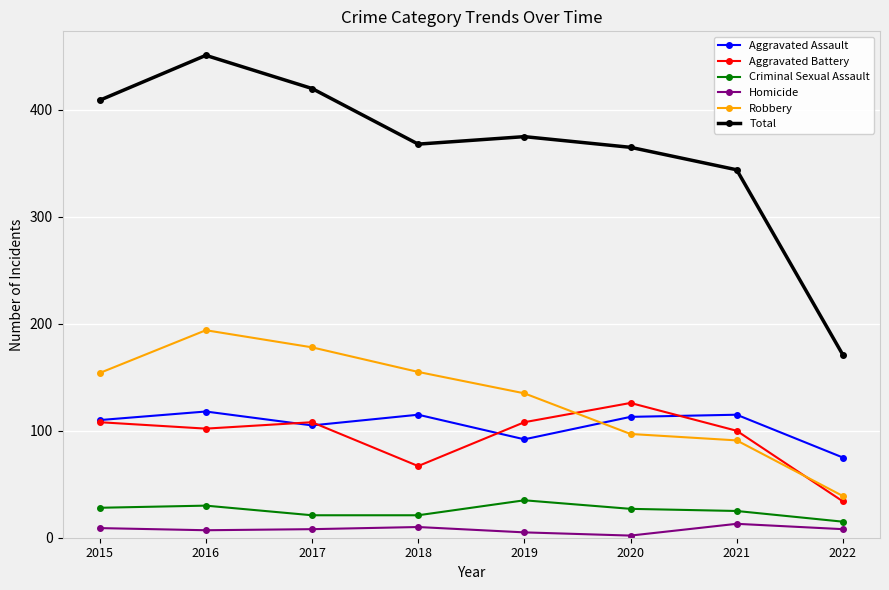

What is the approximate value of Aggravated Battery at 2016?

102